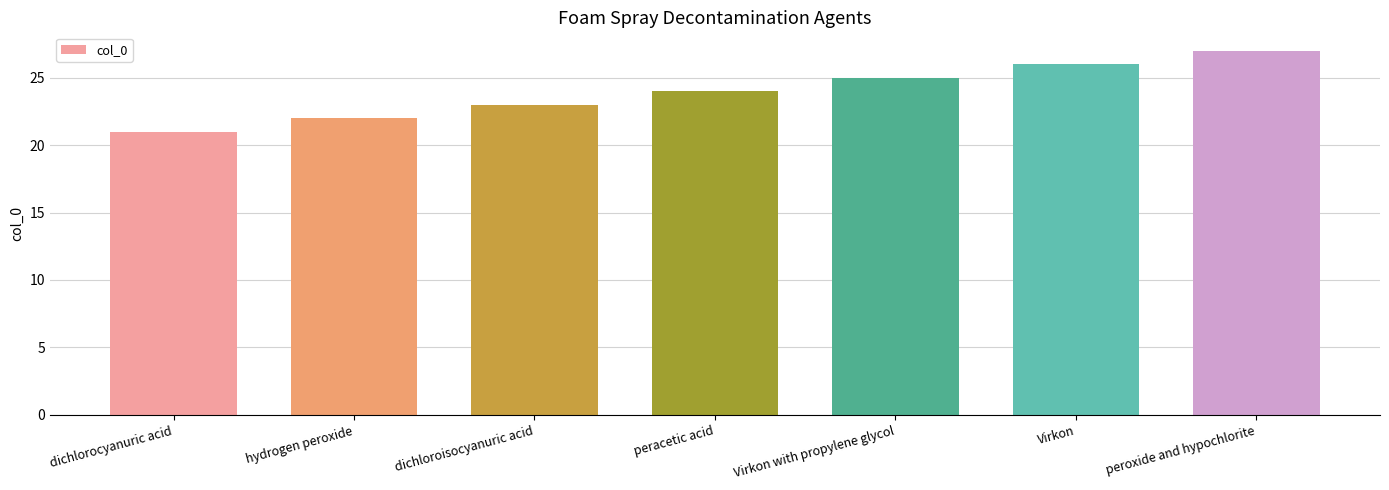

Count the number of categories in the chart.

7